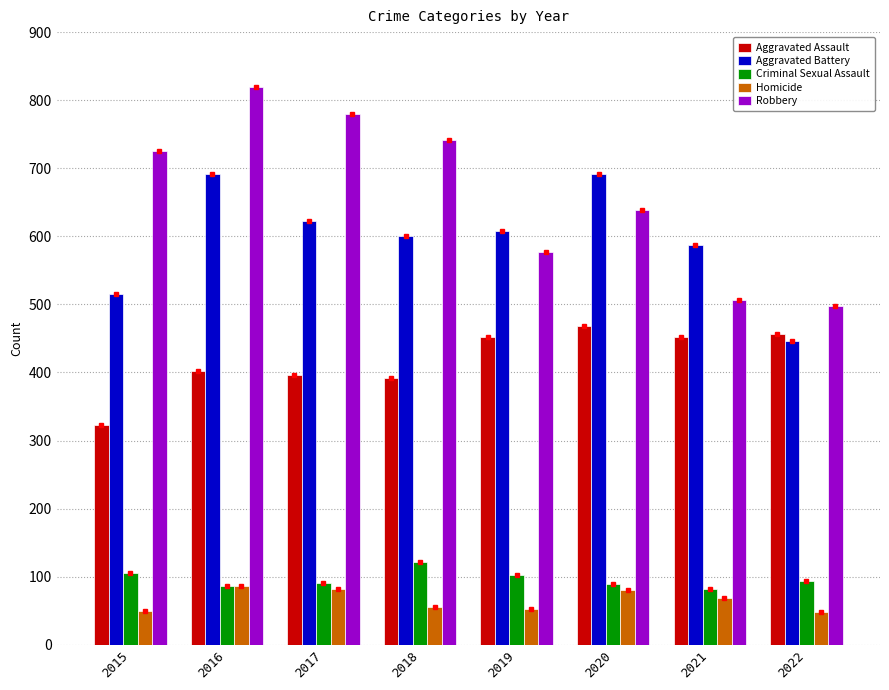

What is the maximum value for Criminal Sexual Assault?

122